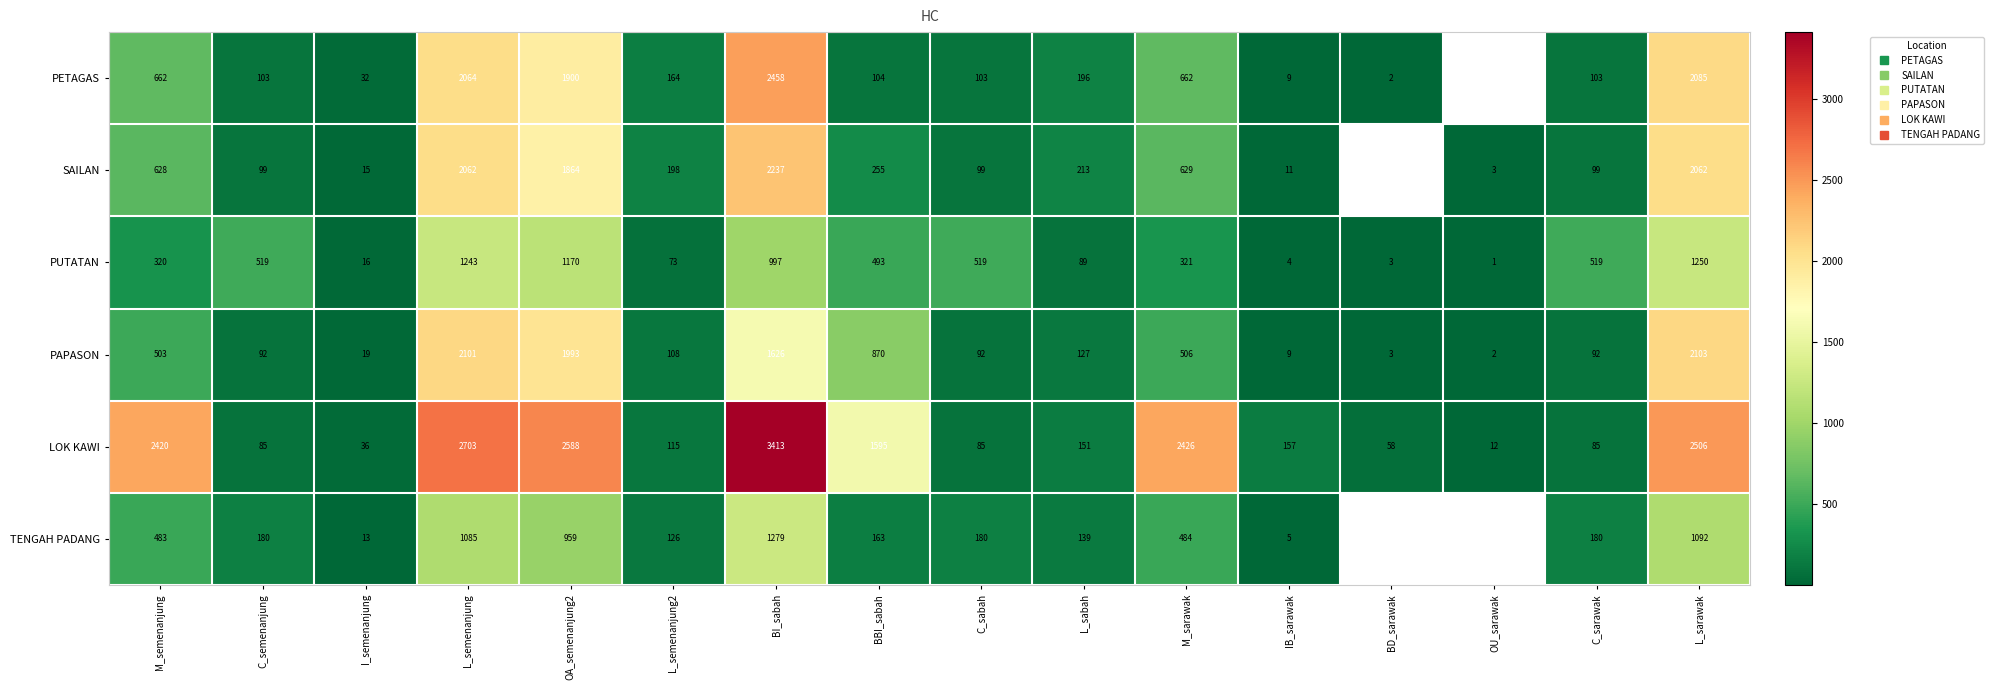

What is the sum of the PUTATAN values at BI_sabah and I_semenanjung?

1013.0